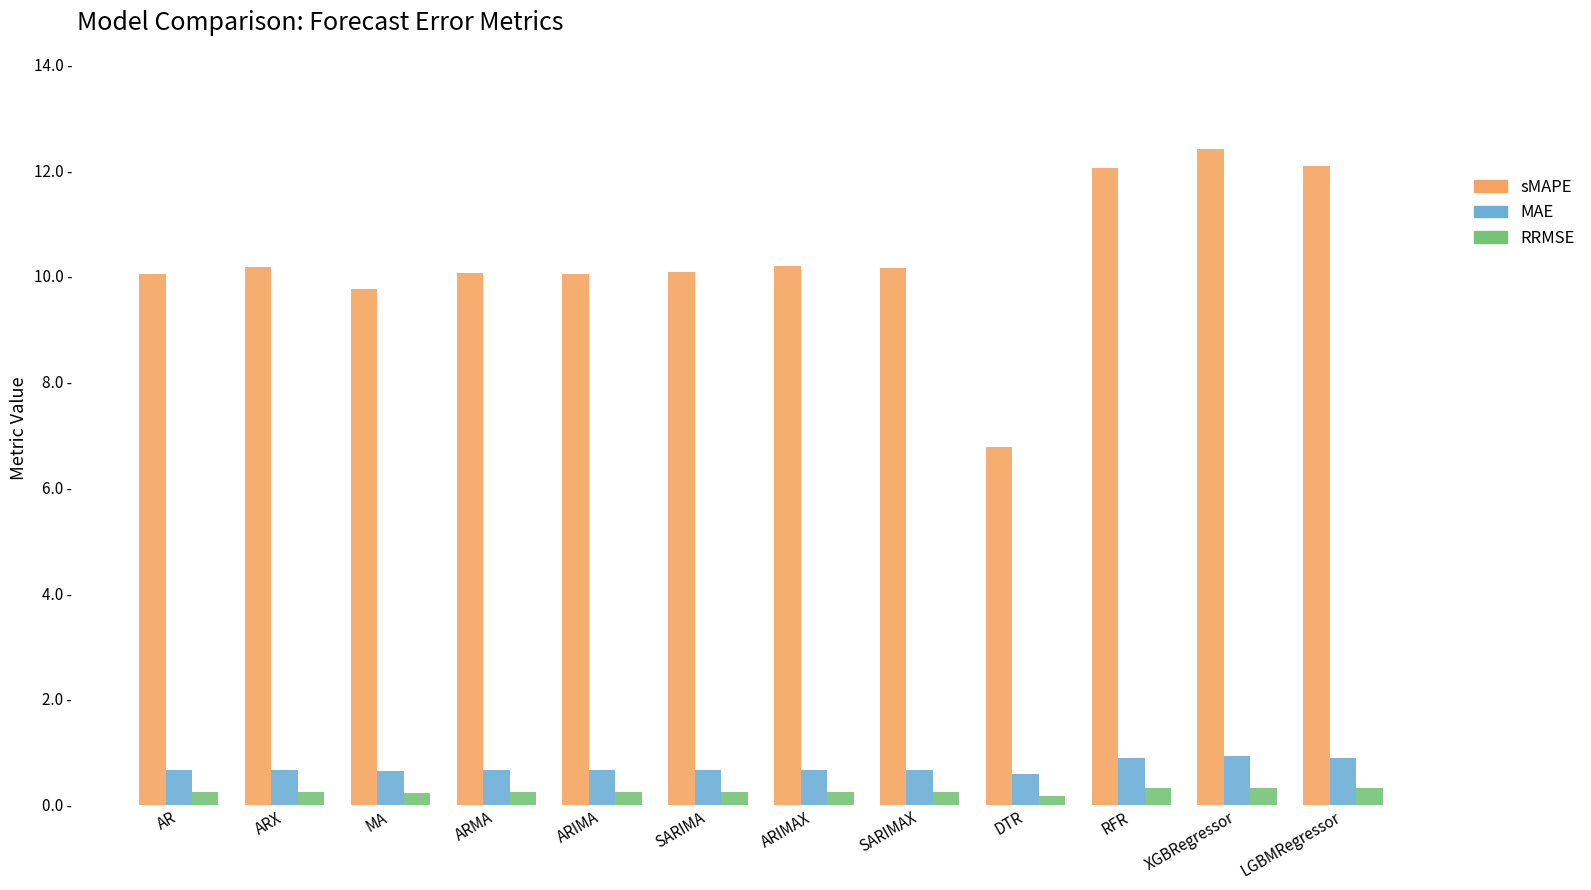

What are all the series names shown in the legend?

sMAPE, MAE, RRMSE